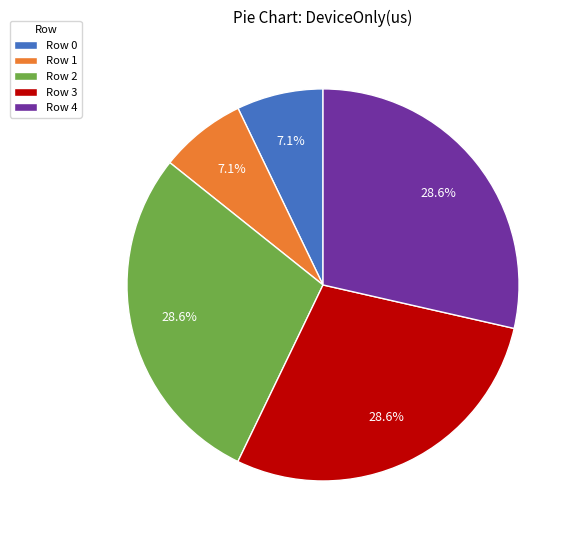

How many segments does this pie chart have?

5